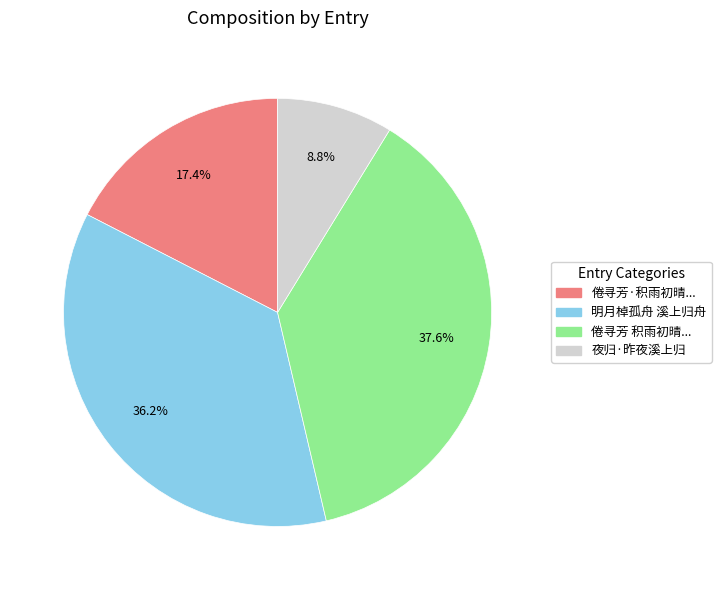

To the nearest percent, what is the average slice percentage?

25%